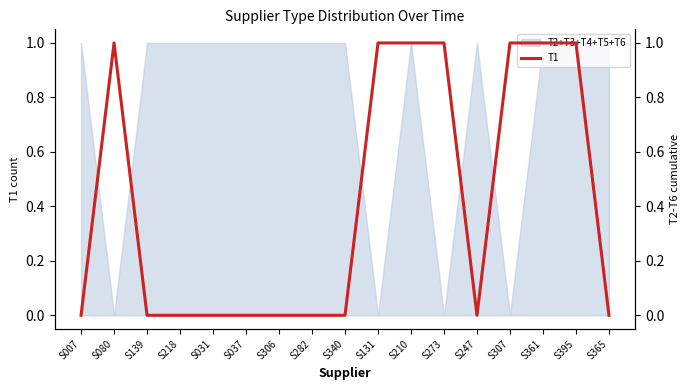

Reading left to right, extract all data points from this chart.

S007=0	S080=1	S139=0	S218=0	S031=0	S037=0	S306=0	S282=0	S340=0	S131=1	S210=1	S273=1	S247=0	S307=1	S361=1	S395=1	S365=0